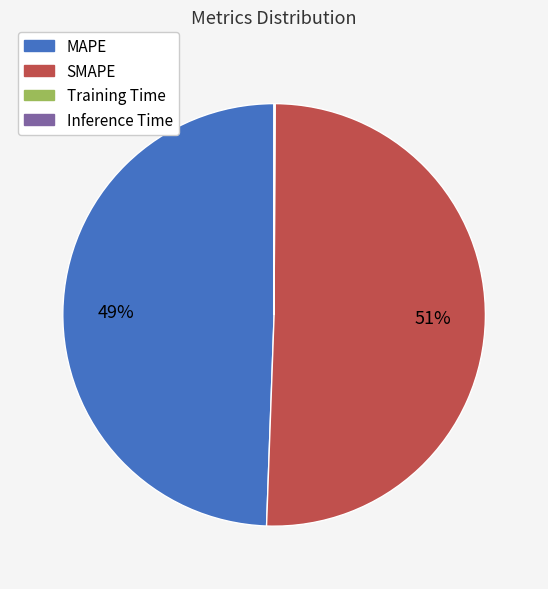

To the nearest percent, what percentage of the pie is MAPE?

49%